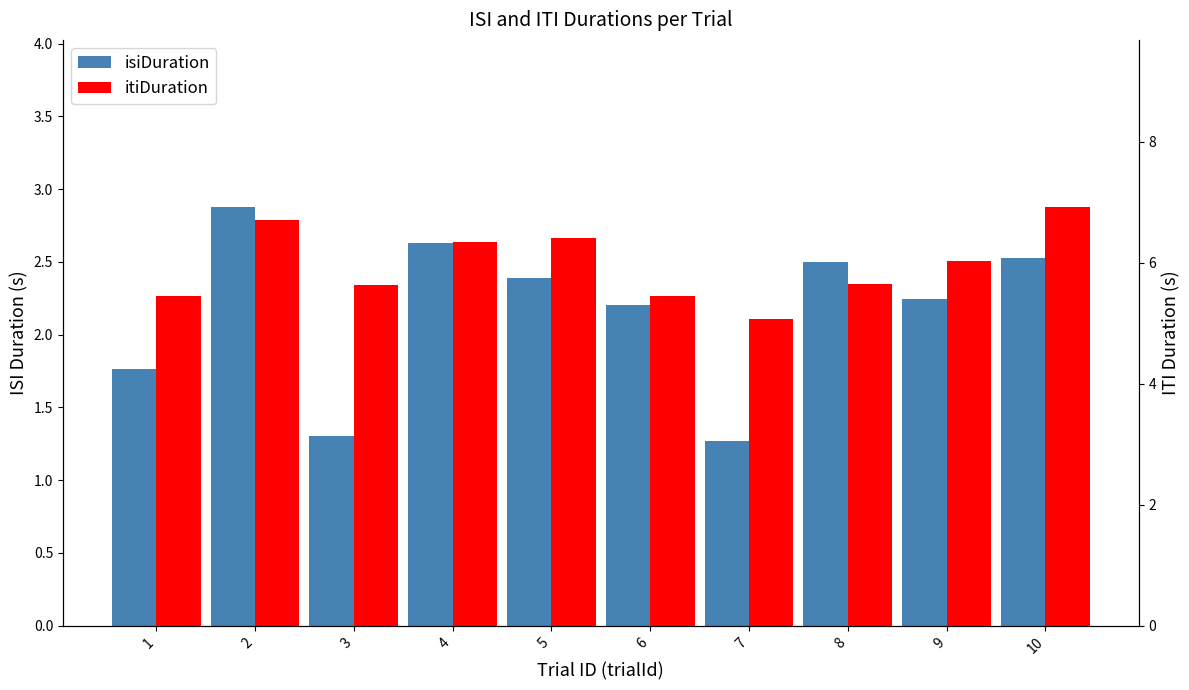

What is the difference between the maximum and second lowest values in the isiDuration series?

1.6